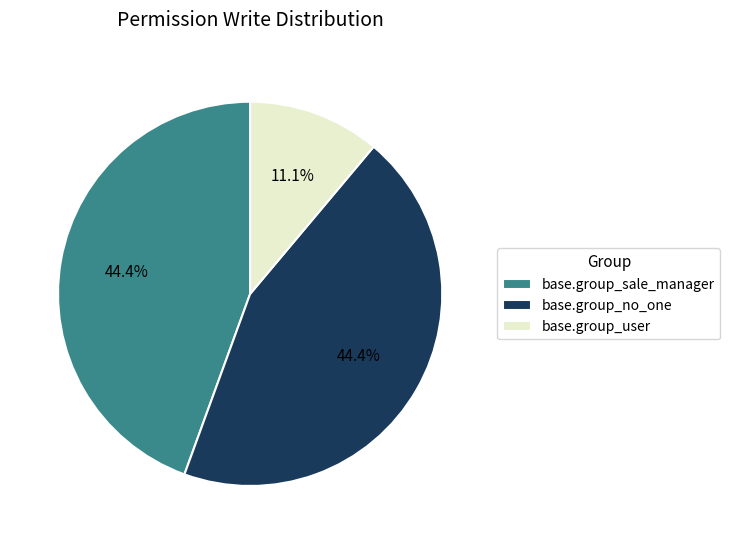

Between base.group_user and base.group_sale_manager, which is larger?

base.group_sale_manager